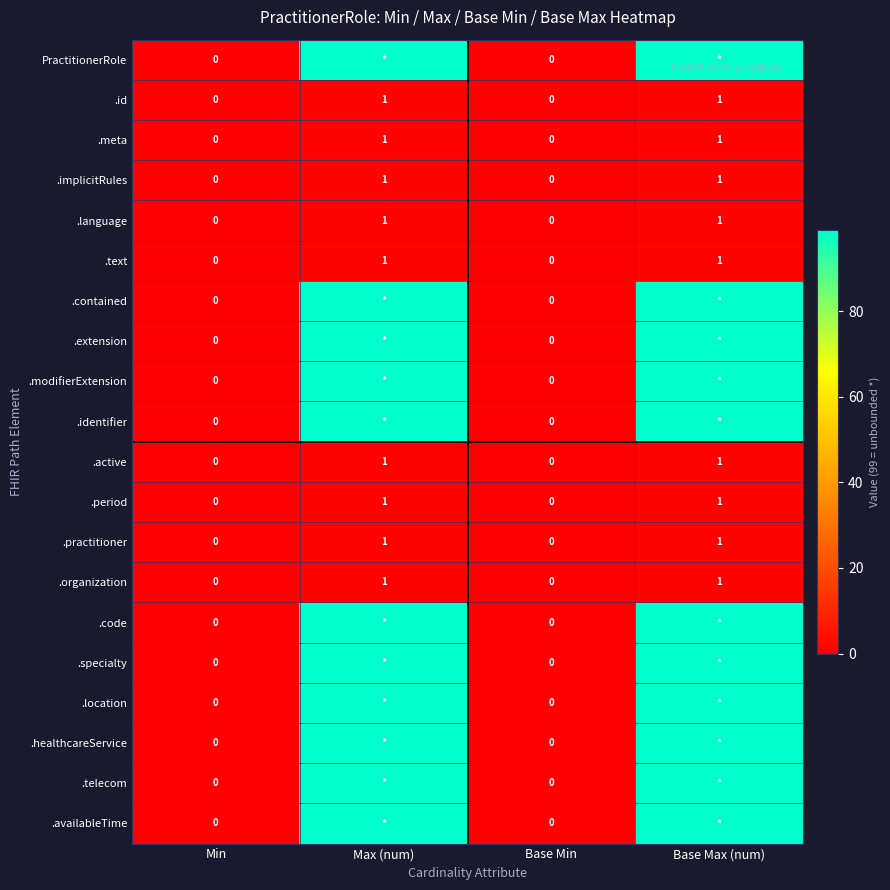

The .text series shows 0 at Base Min. True or false?

True